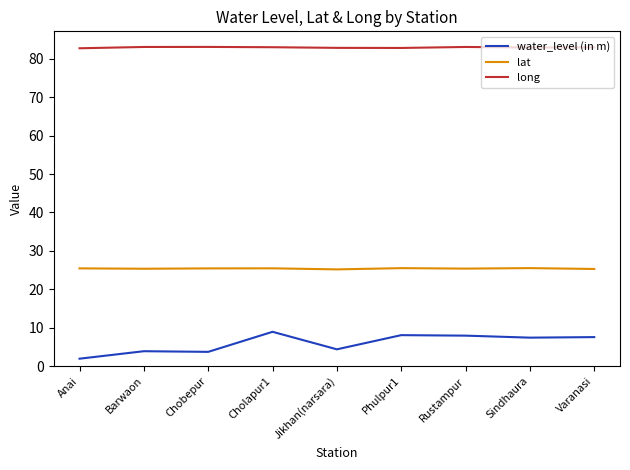

What is the difference between the highest and lowest values at Sindhaura?

75.5